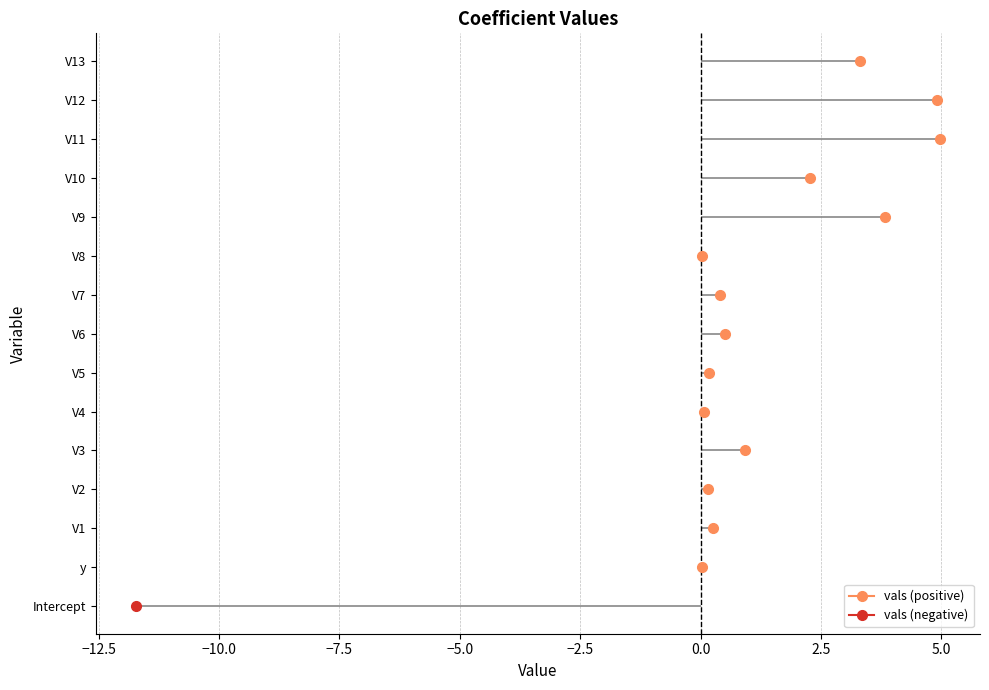

Reading left to right, extract all data points from this chart.

-11.7	0.0	0.3	0.2	0.9	0.1	0.2	0.5	0.4	0.0	3.8	2.3	5.0	4.9	3.3